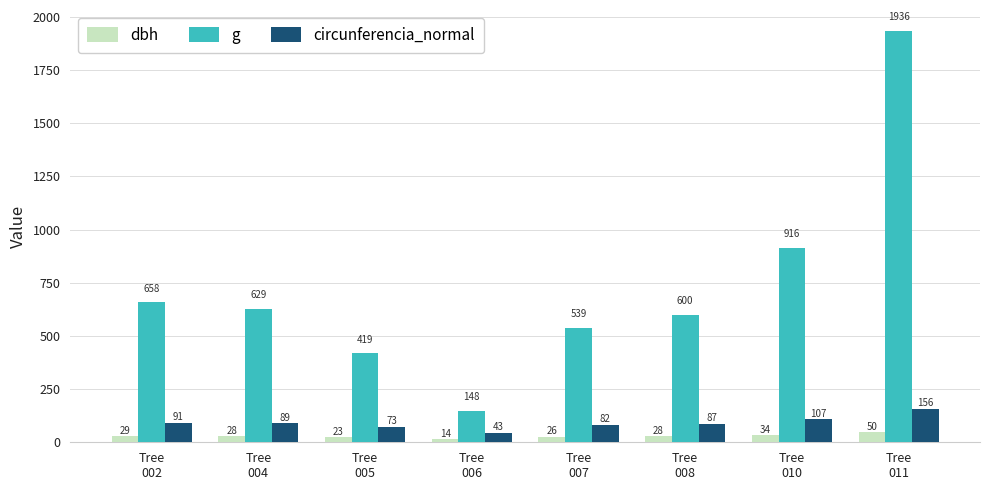

What are all the series names shown in the legend?

dbh, g, circunferencia_normal